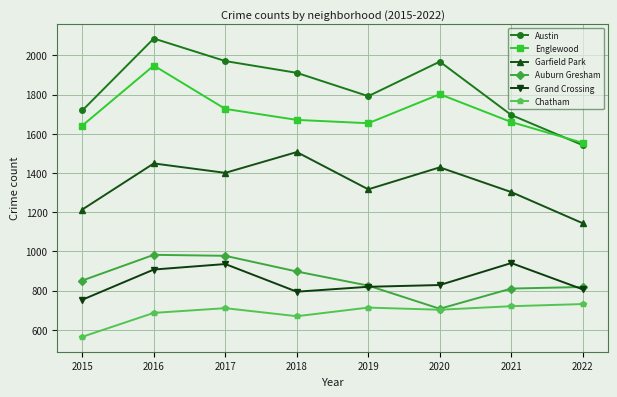

The Englewood series shows 773 at 2021. True or false?

False